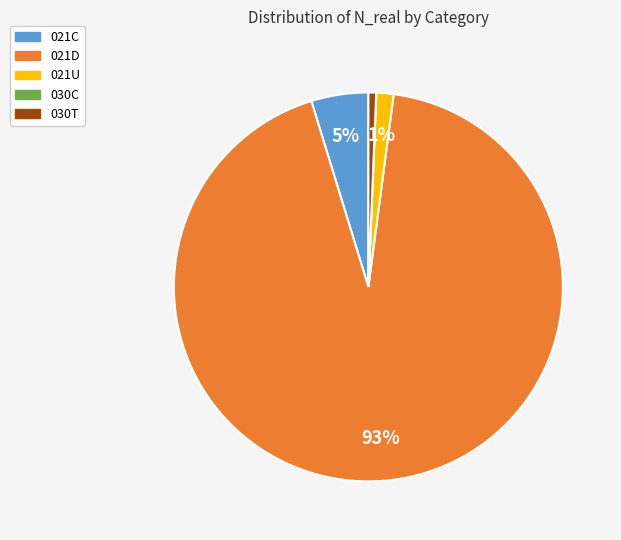

What is the largest slice in the pie chart?

021D